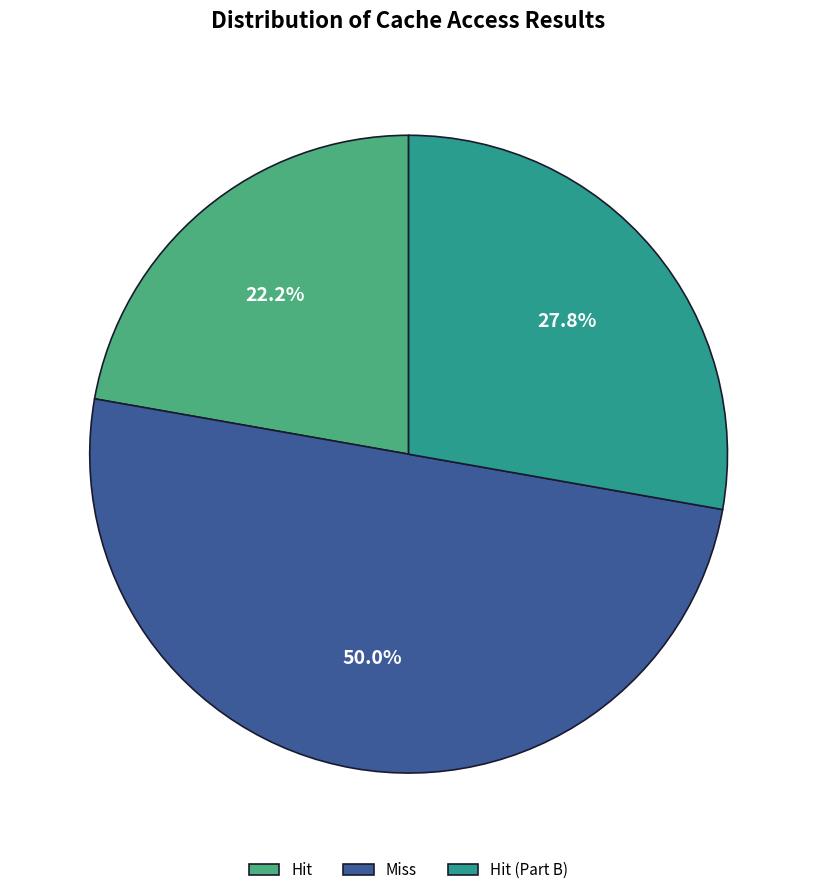

Does Hit represent more than half of the total?

No